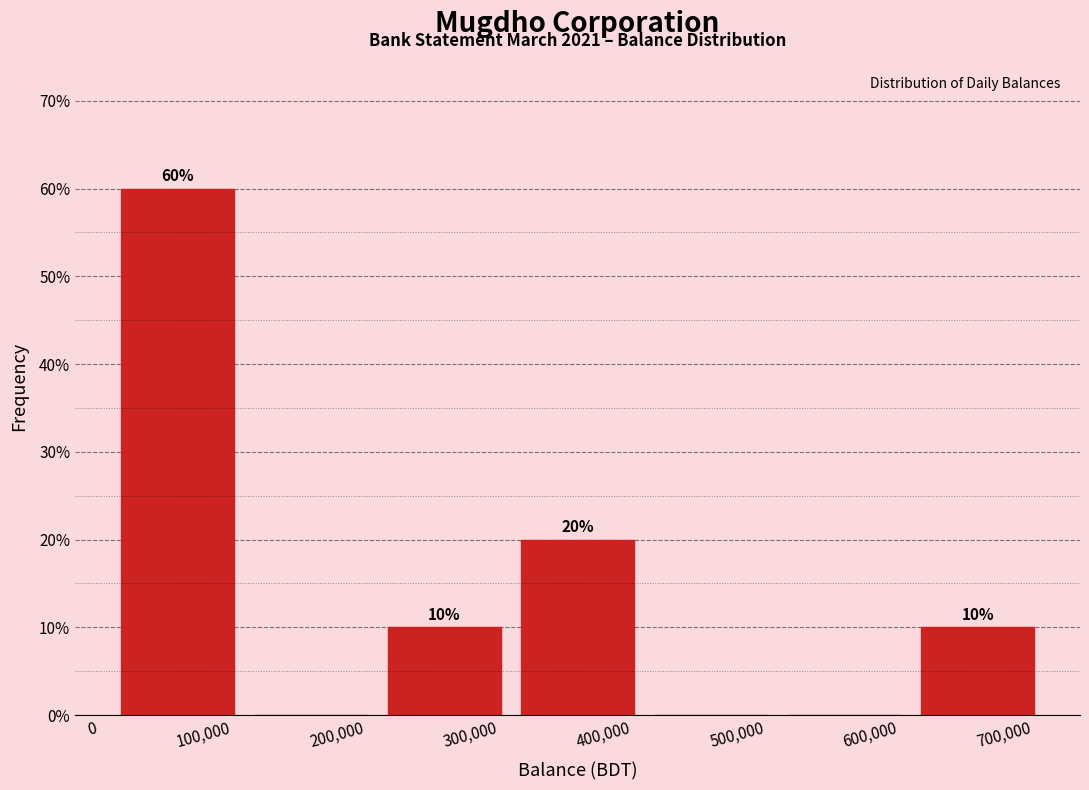

Which range on the x-axis has the tallest bar?

10000 to 110000